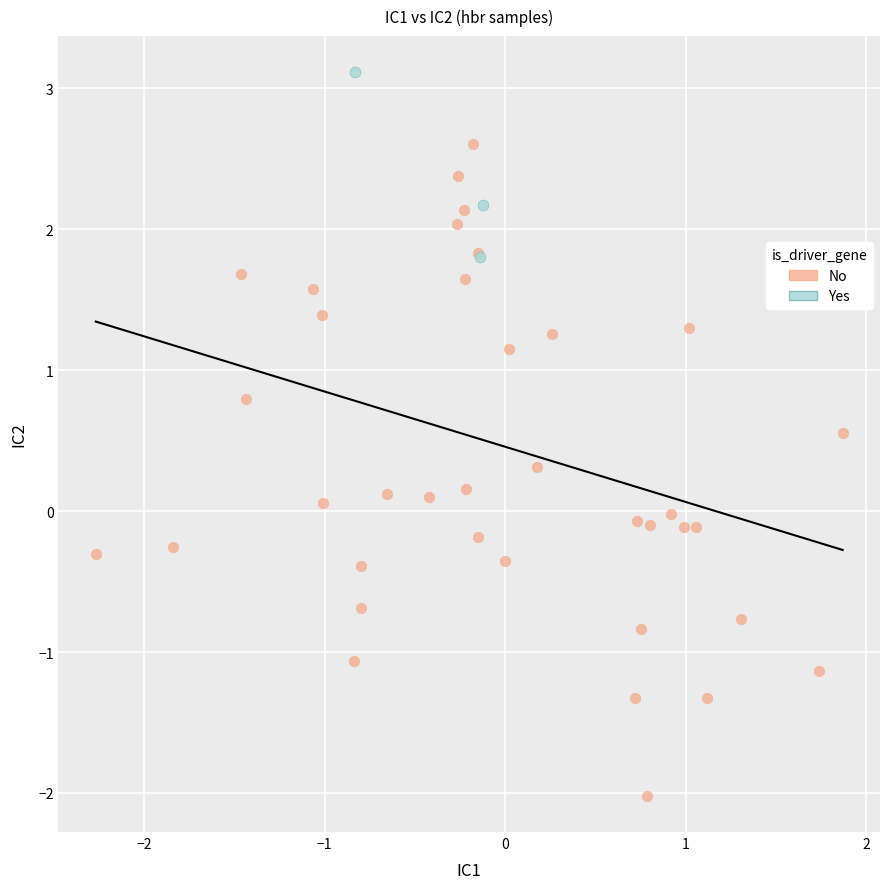

Which series has the largest Y range (max minus min)?

No